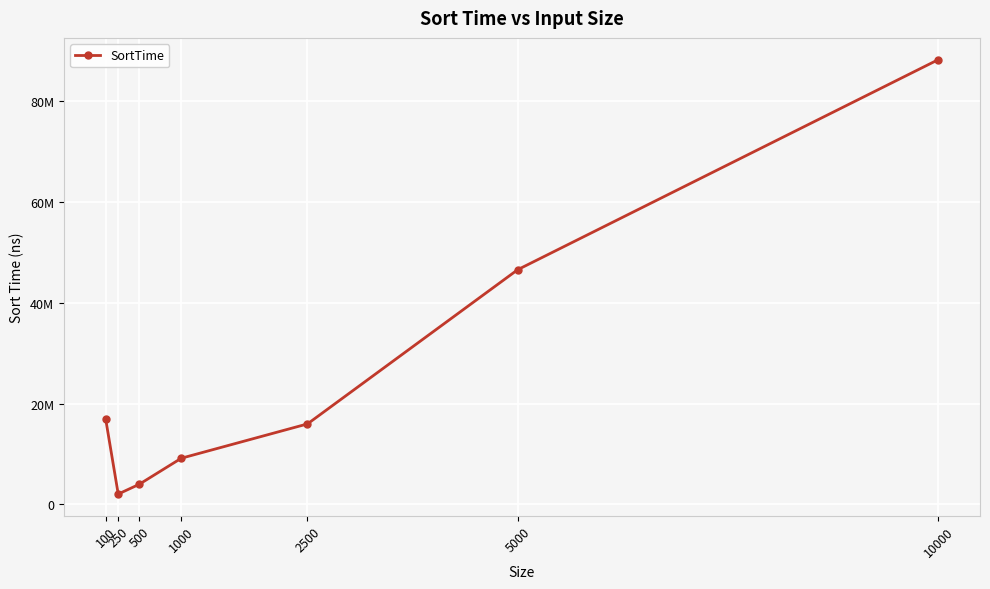

Approximately how many times larger is the value at 5000 compared to 10000?

0.5